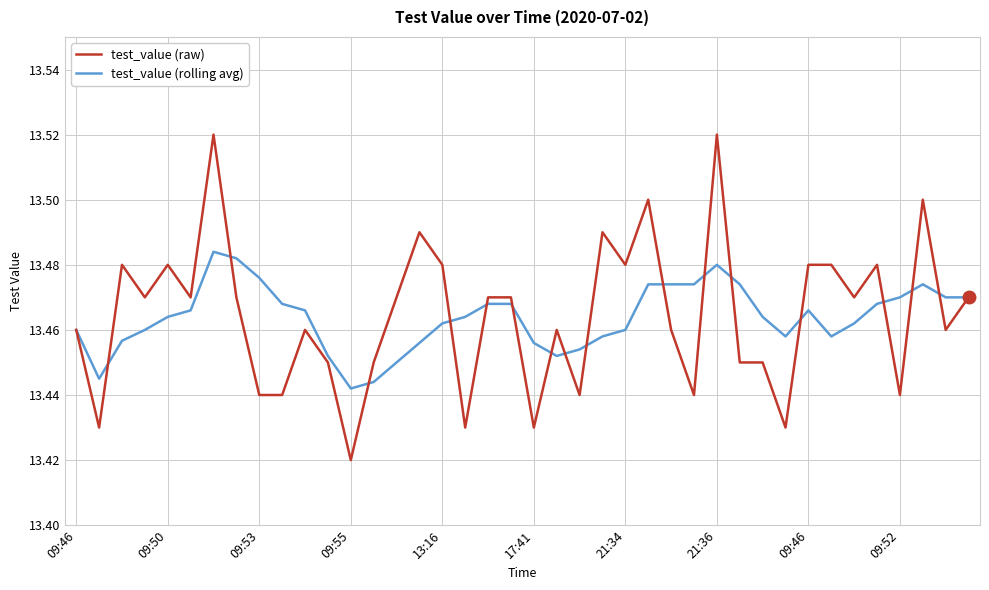

Which series has the widest spread of values?

test_value (raw)